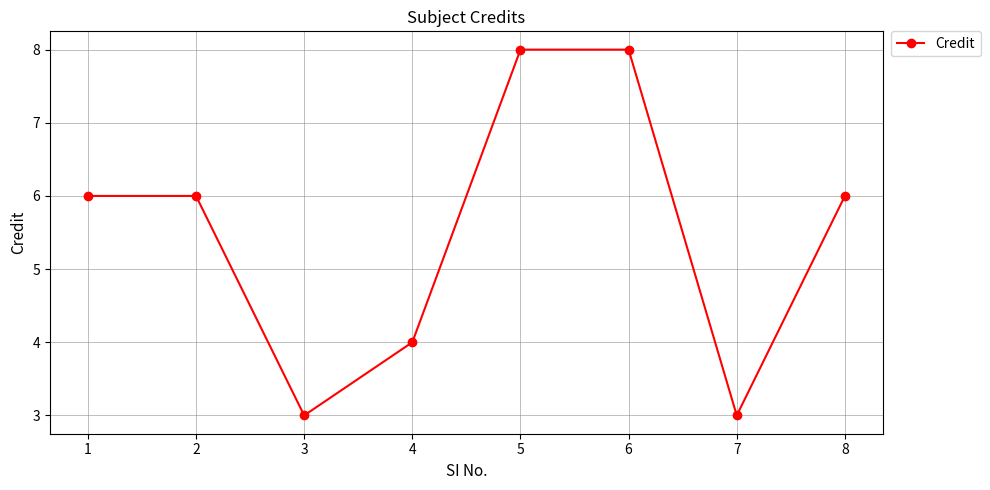

Reading left to right, list all the values displayed in this chart.

6	6	3	4	8	8	3	6